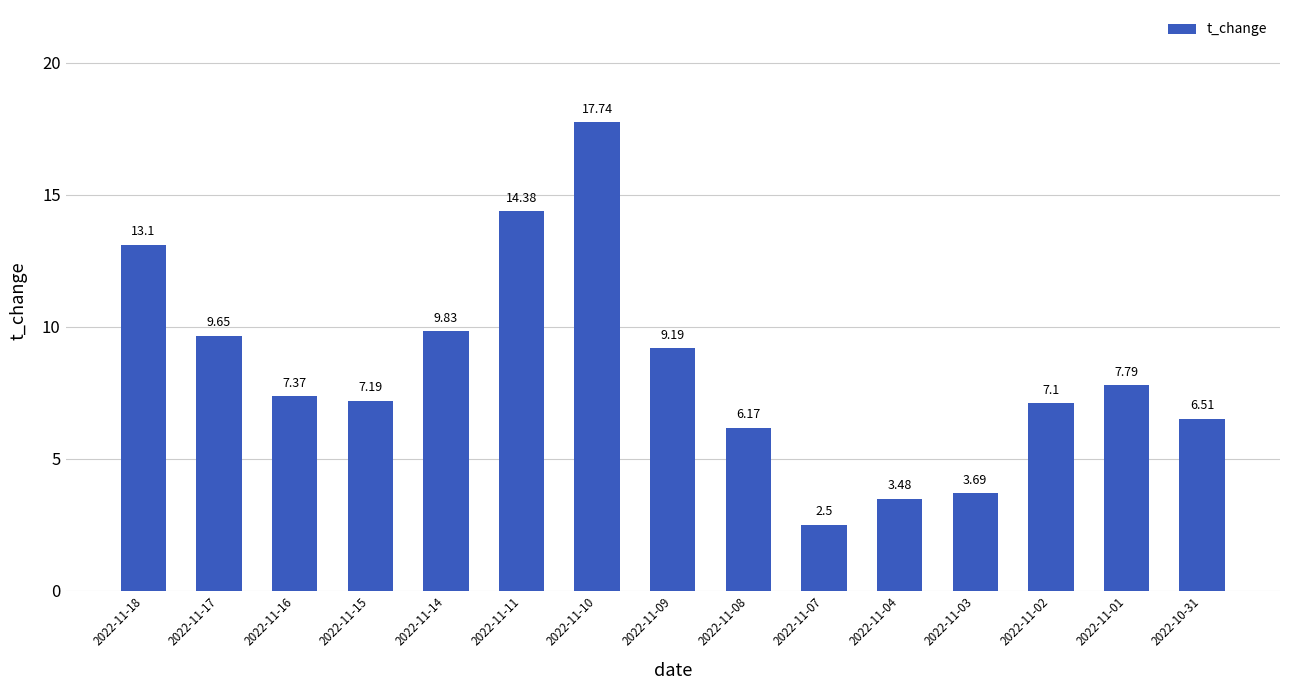

Between 2022-11-04 and 2022-11-11, which is larger?

2022-11-11